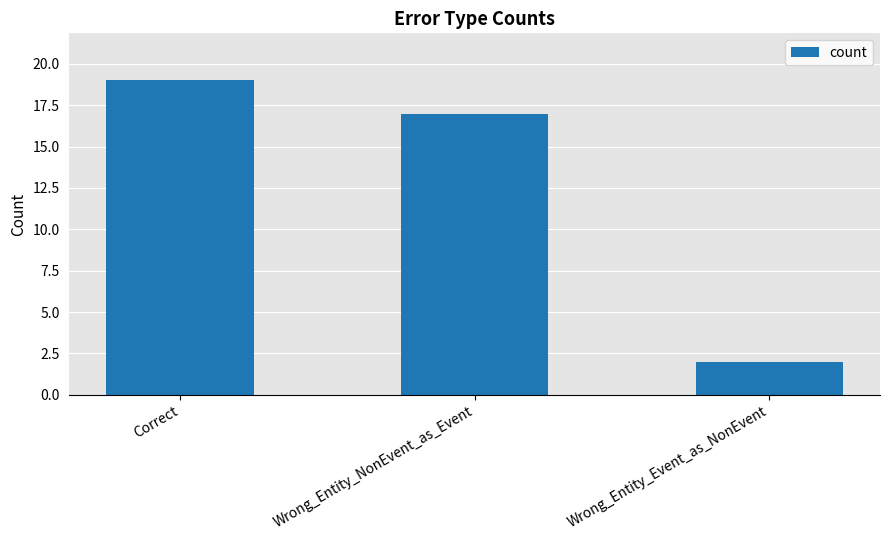

List the labels in order of value, smallest first.

Wrong_Entity_Event_as_NonEvent, Wrong_Entity_NonEvent_as_Event, Correct